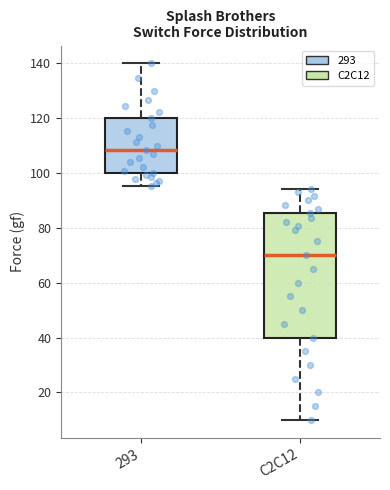

Where does the upper whisker of the box for C2C12 end on the y-axis? The values are not printed on the chart, so give them approximately, as read against the axis.

94